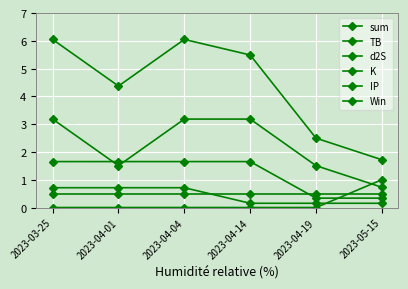

Does the chart have visible grid lines?

Yes